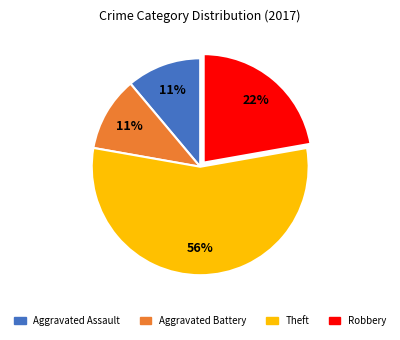

To the nearest percent, what is the average slice percentage?

25%